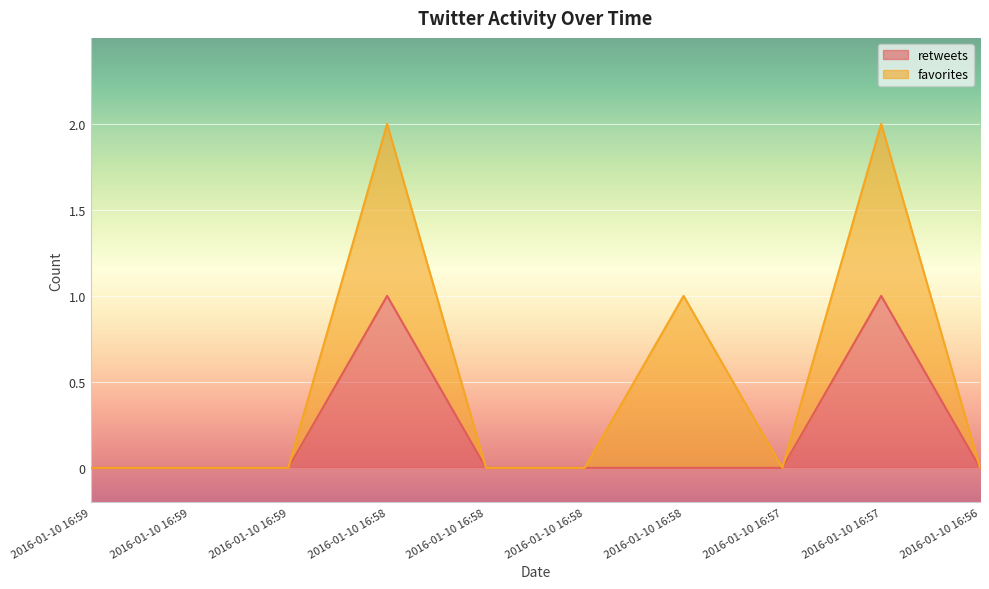

List the labels in order of value, largest first.

2016-01-10 16:58, 2016-01-10 16:57, 2016-01-10 16:59, 2016-01-10 16:59, 2016-01-10 16:59, 2016-01-10 16:58, 2016-01-10 16:58, 2016-01-10 16:58, 2016-01-10 16:57, 2016-01-10 16:56